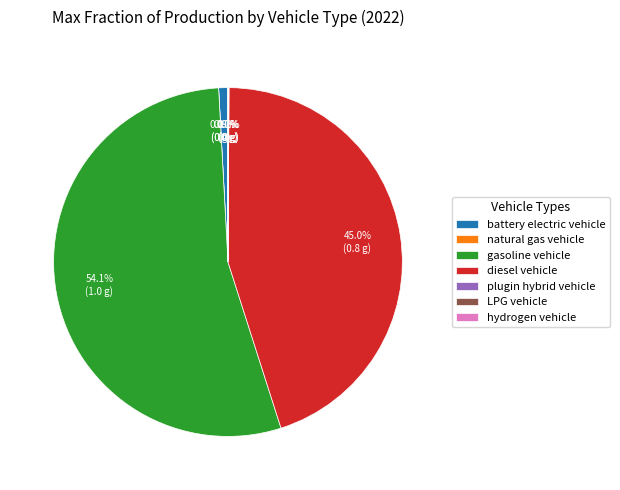

How much of the chart is everything except diesel vehicle?

55.0%